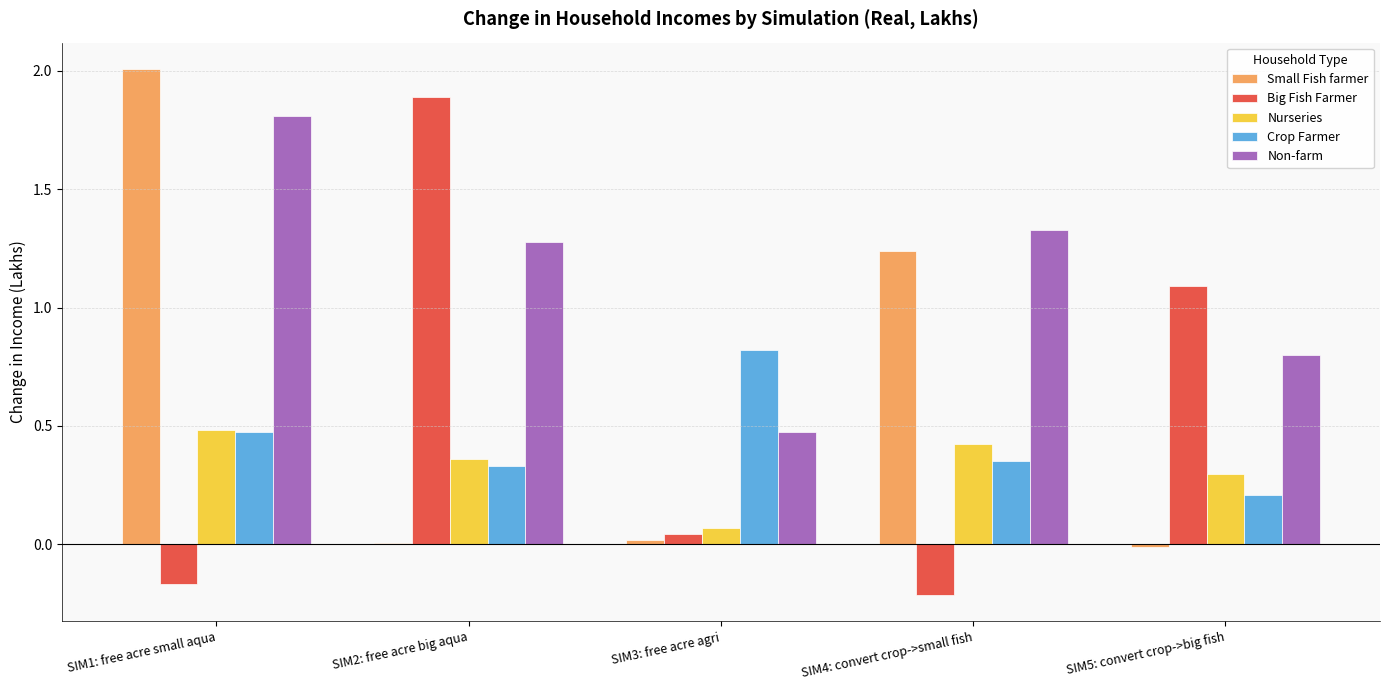

What is the sum of all Small Fish farmer values?

3.3